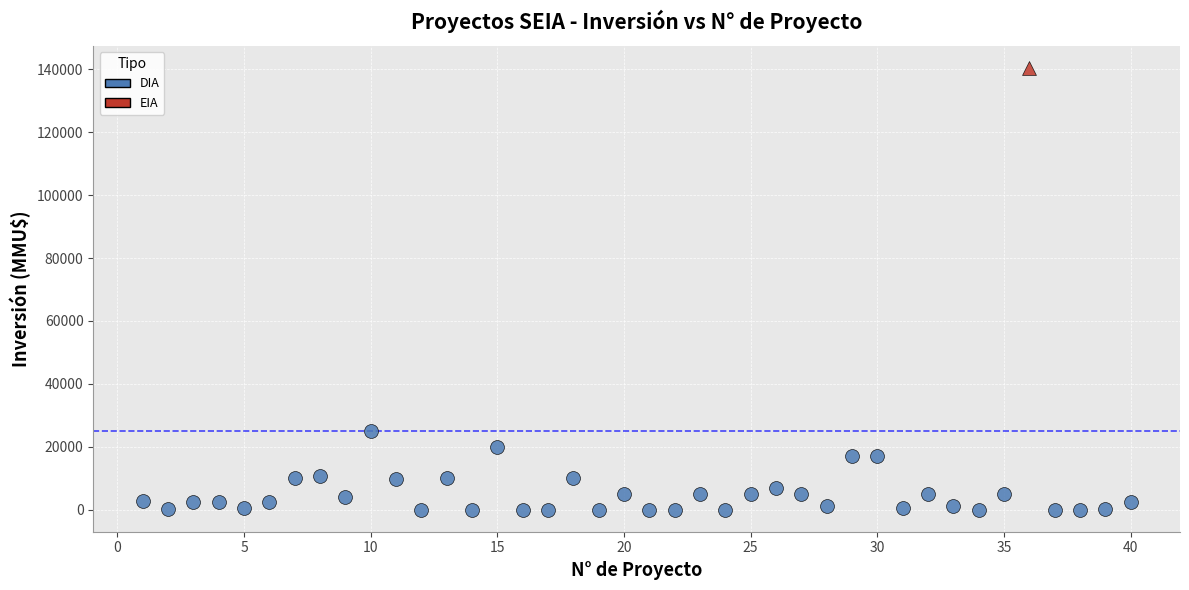

What are all the series names shown in the legend?

DIA, EIA